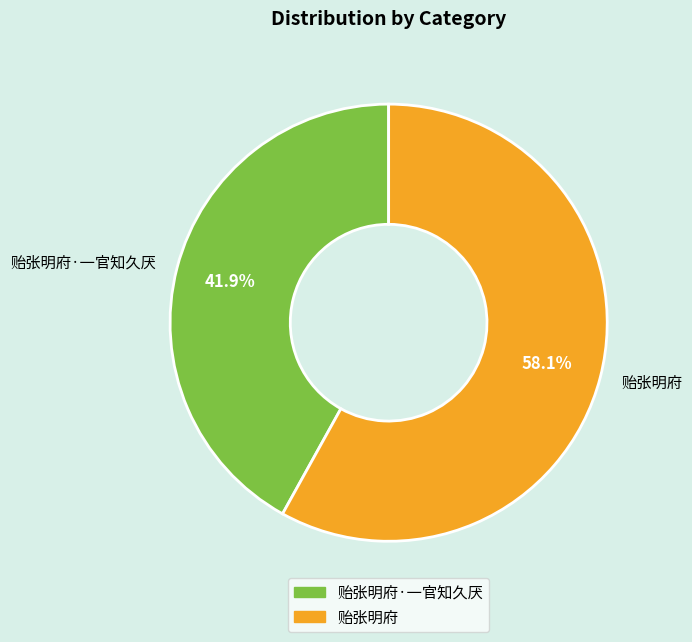

To the nearest percent, what is the difference between the largest and smallest slice percentages?

16%